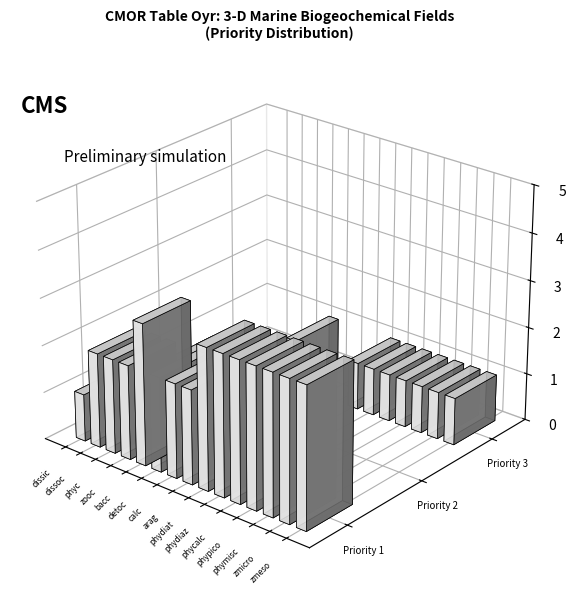

Between phydiat and phymisc, which is larger?

phydiat